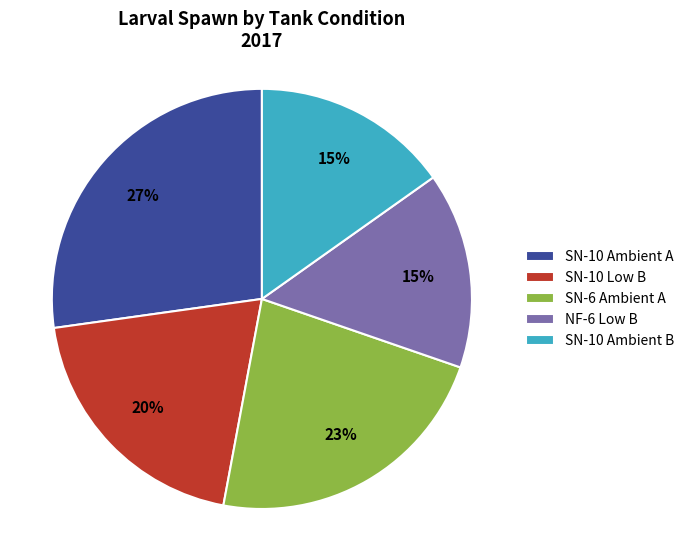

To the nearest percent, what is the difference between the SN-10 Ambient B and SN-10 Ambient A slice percentages?

12%